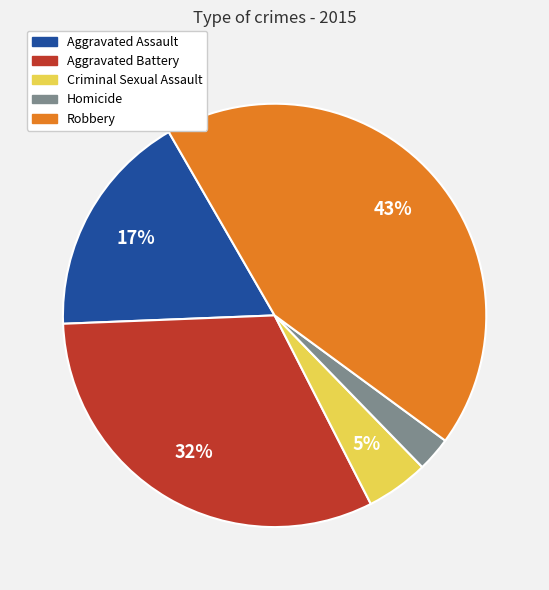

How many slices are in this pie chart?

5